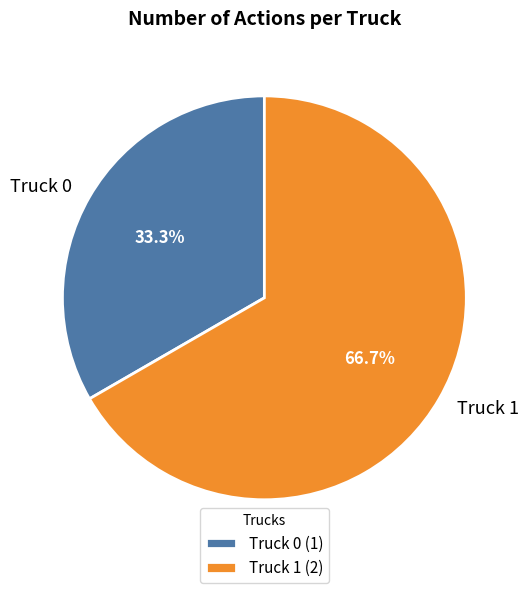

Which slice is the largest?

Truck 1